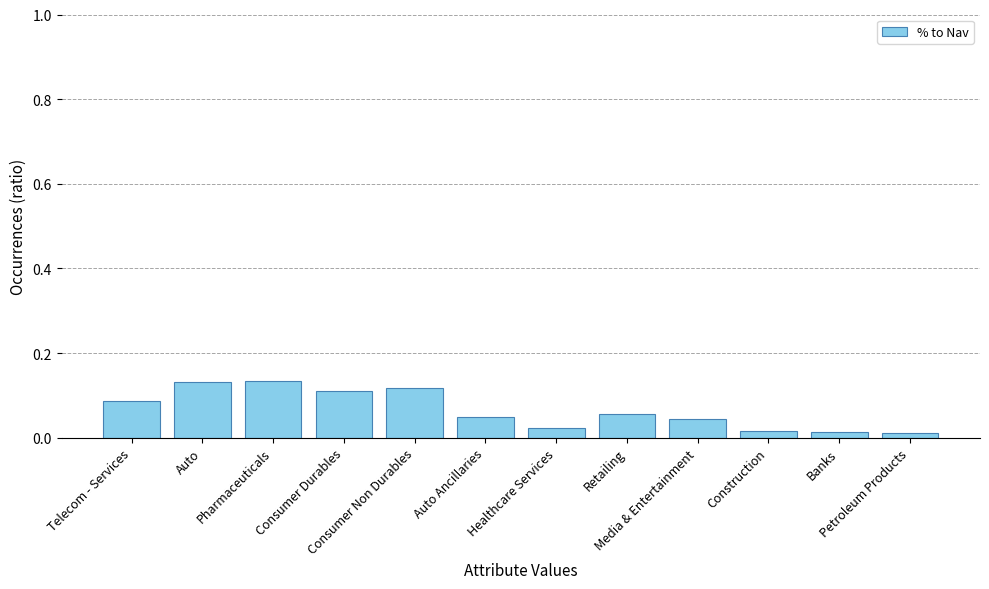

What is the sum of all values?

0.8